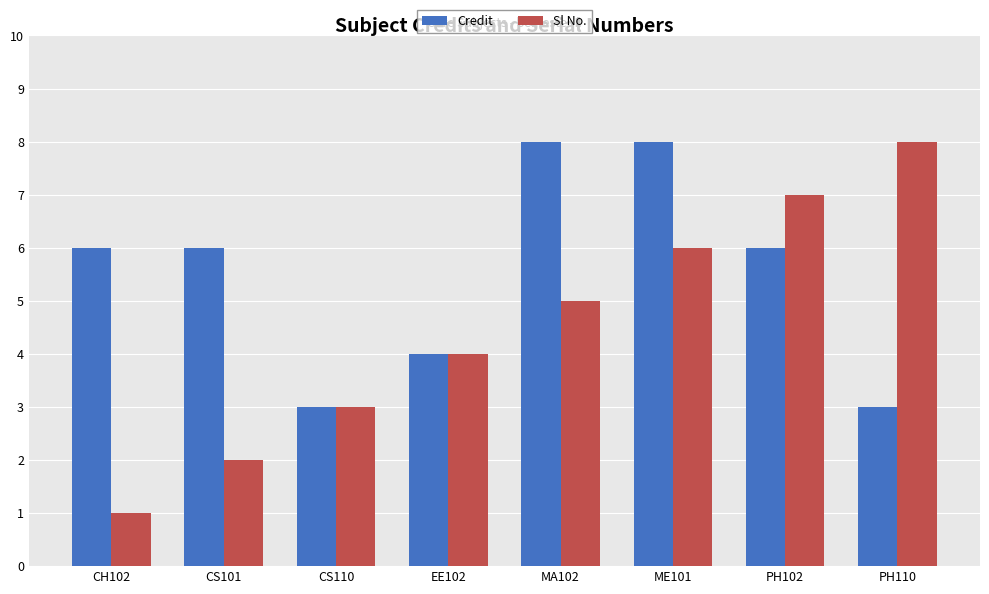

How many groups of bars are there?

8